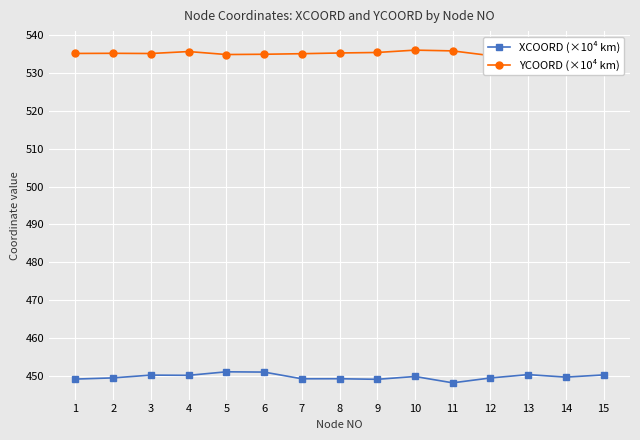

Which has a higher value, 8 or 12?

12